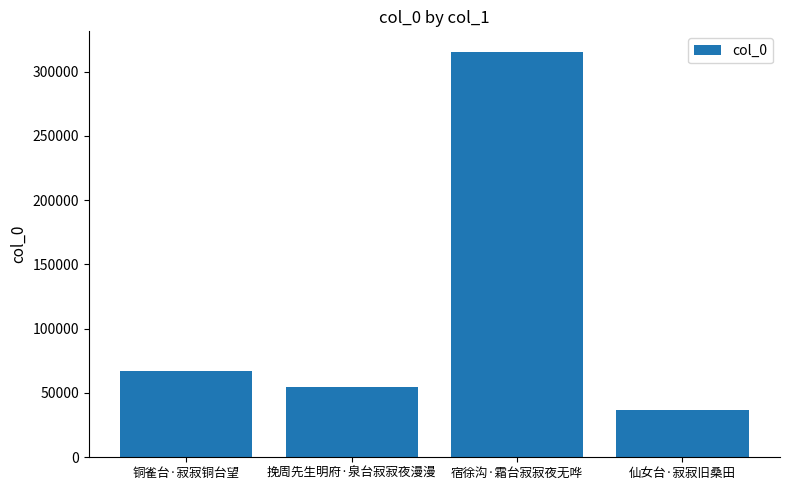

What is the sum of all values?

473919